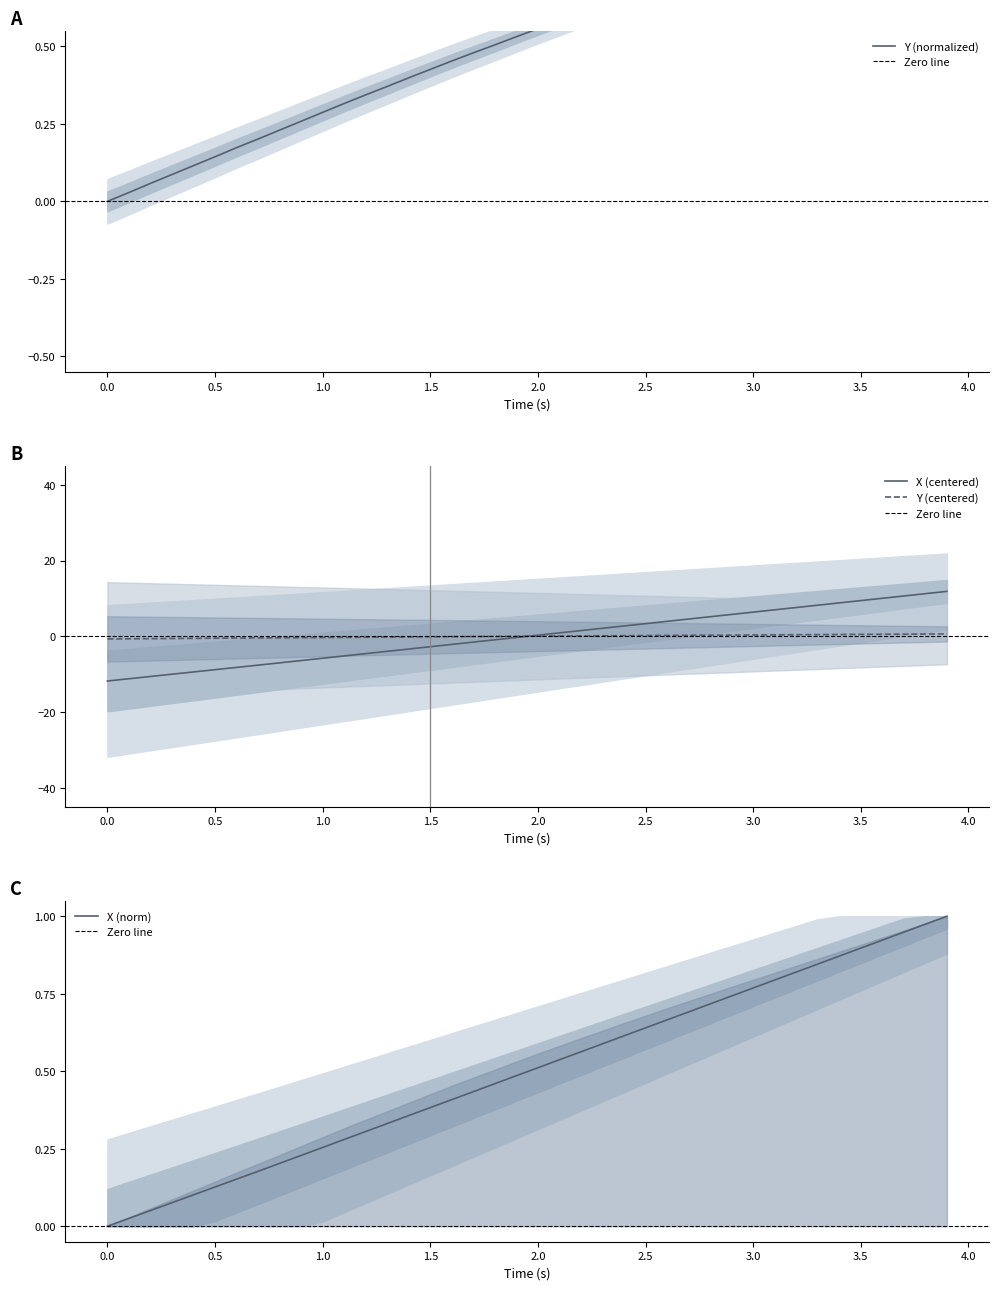

True or false: X (centered) has a value of 9.4 at 3.5.

True